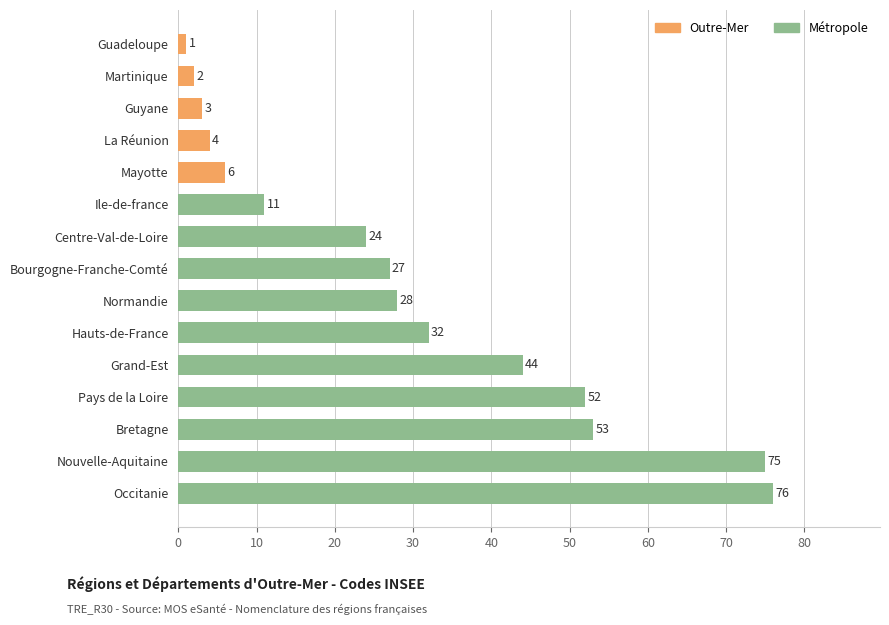

Count the number of data series in this chart.

1